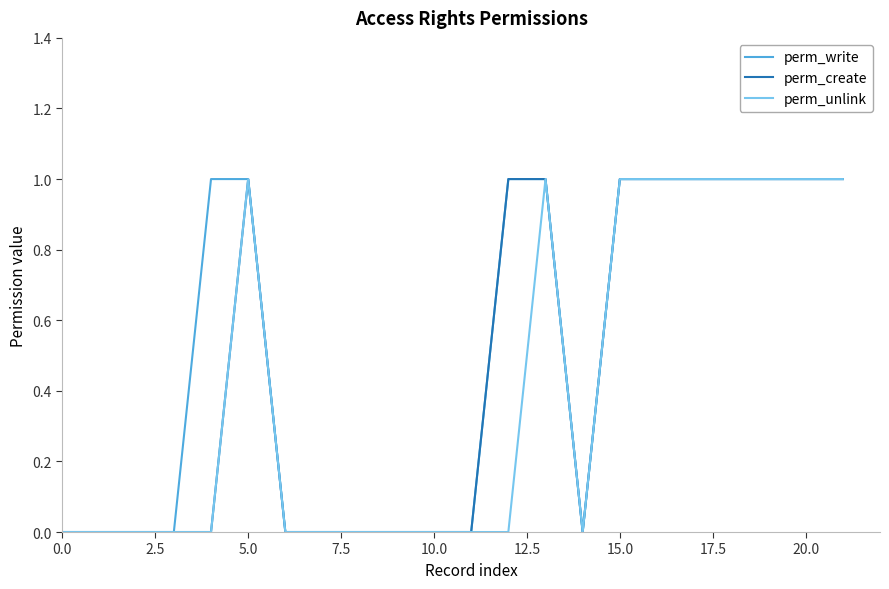

Rank the series by their maximum value, from highest to lowest.

perm_write, perm_create, perm_unlink